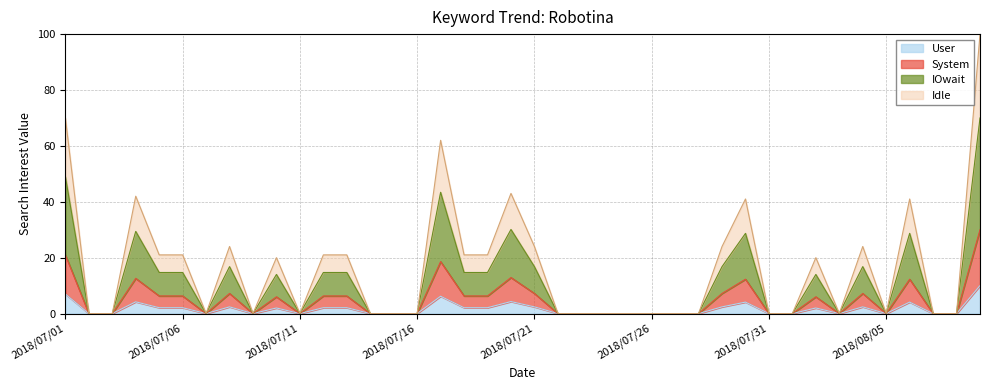

How many lines are shown in the chart?

4